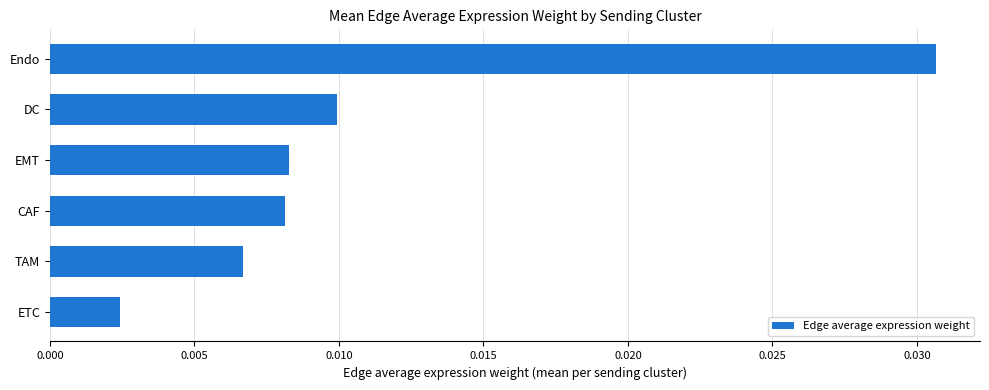

Where is the data nearest to the value 0?

ETC